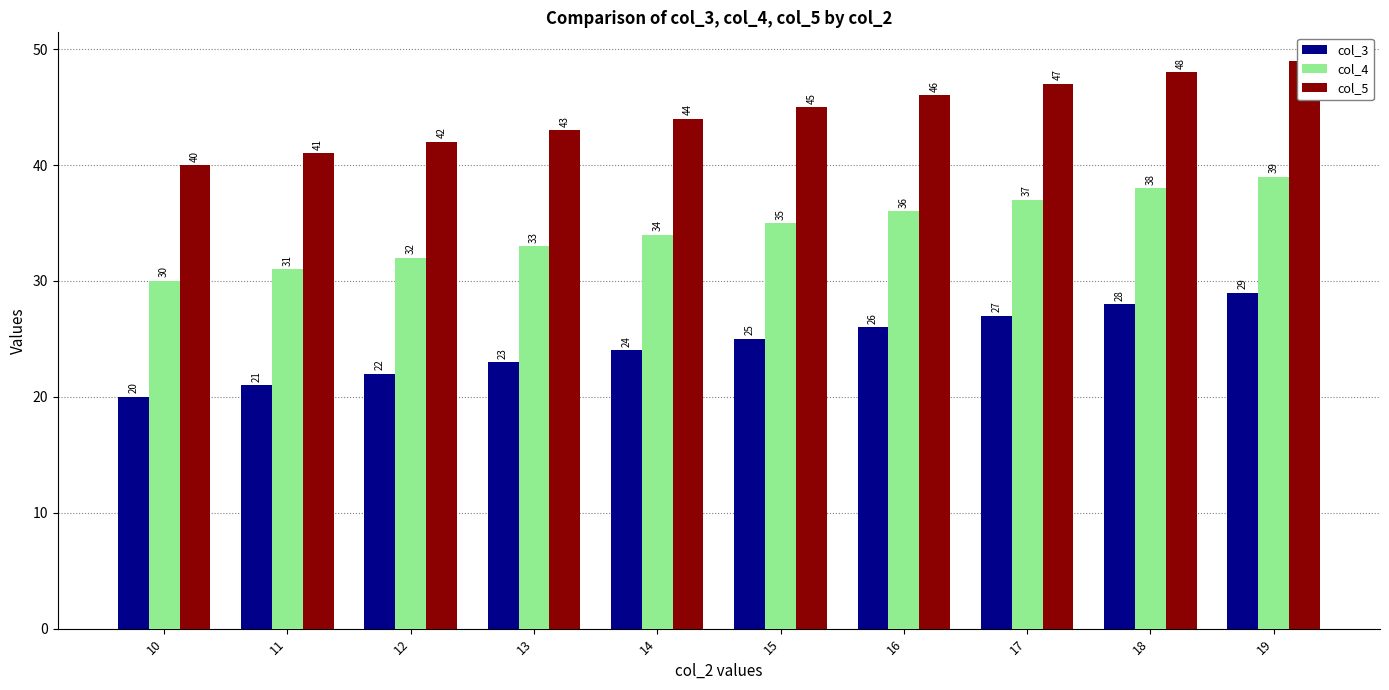

Does the chart contain stacked bars?

No